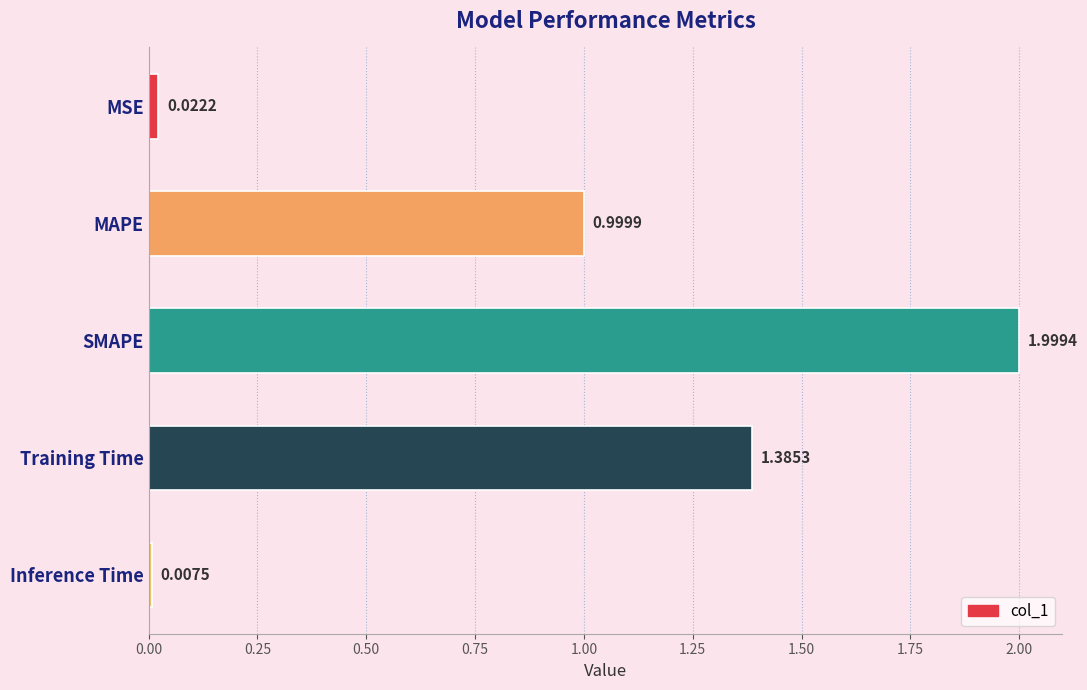

At which category does the chart reach its peak across all series?

SMAPE